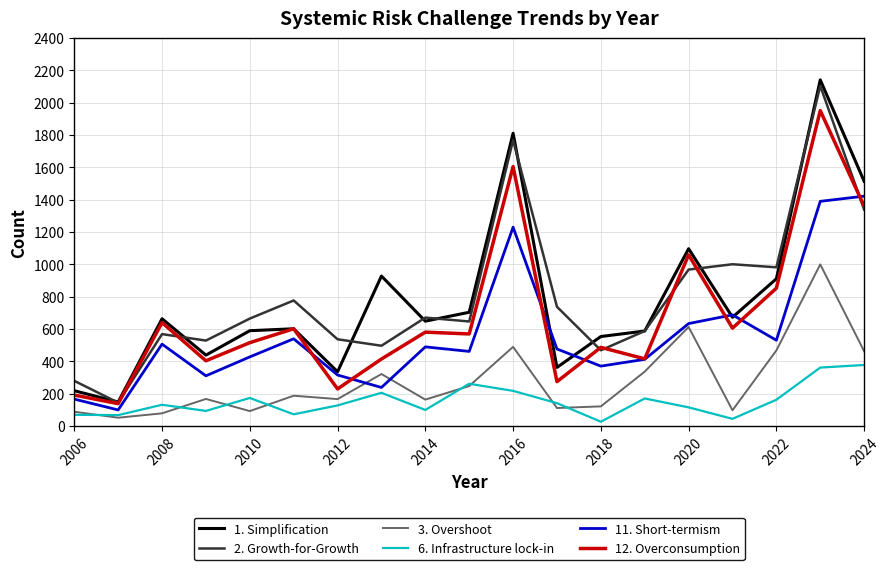

True or false: 12. Overconsumption and 3. Overshoot intersect in this chart.

False